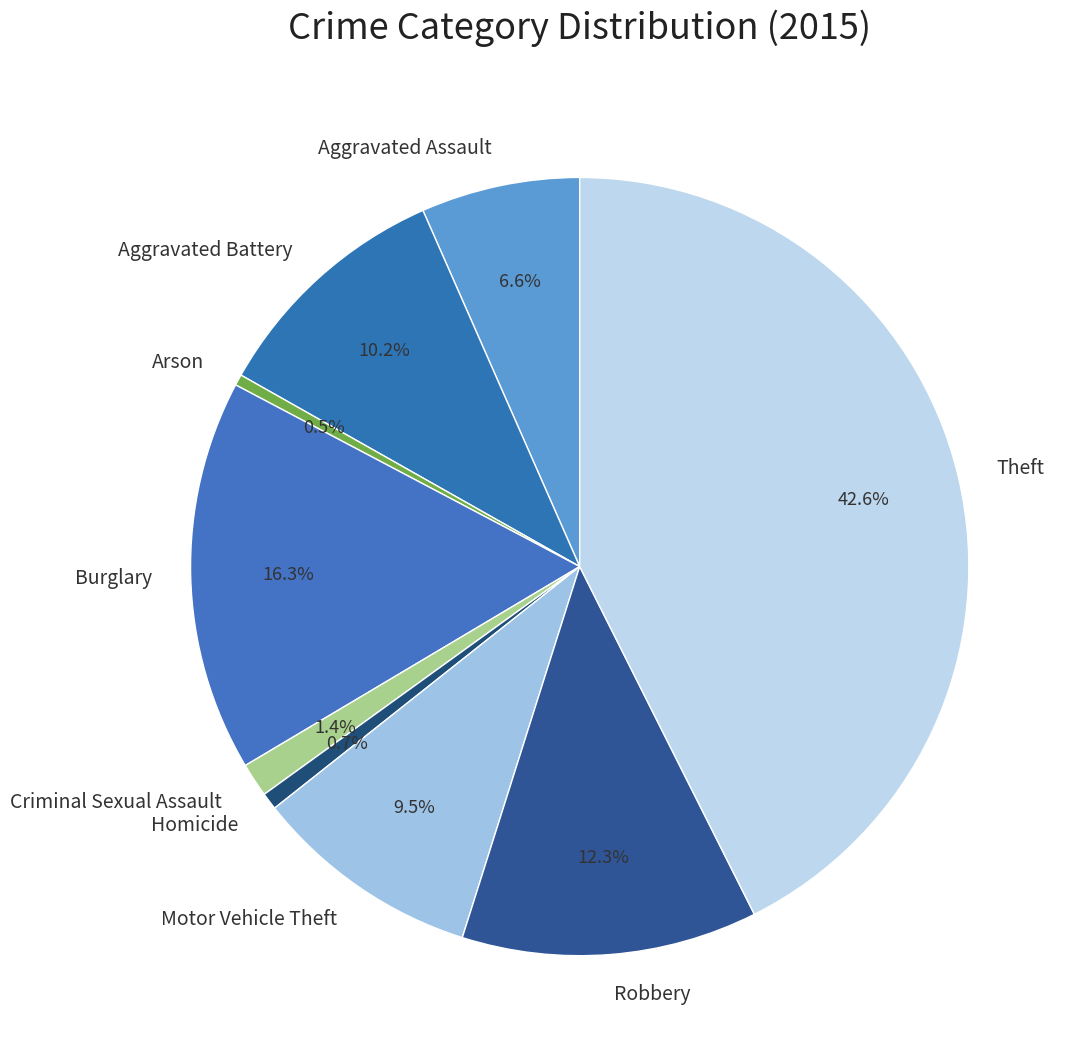

Which has a higher value, Motor Vehicle Theft or Arson?

Motor Vehicle Theft